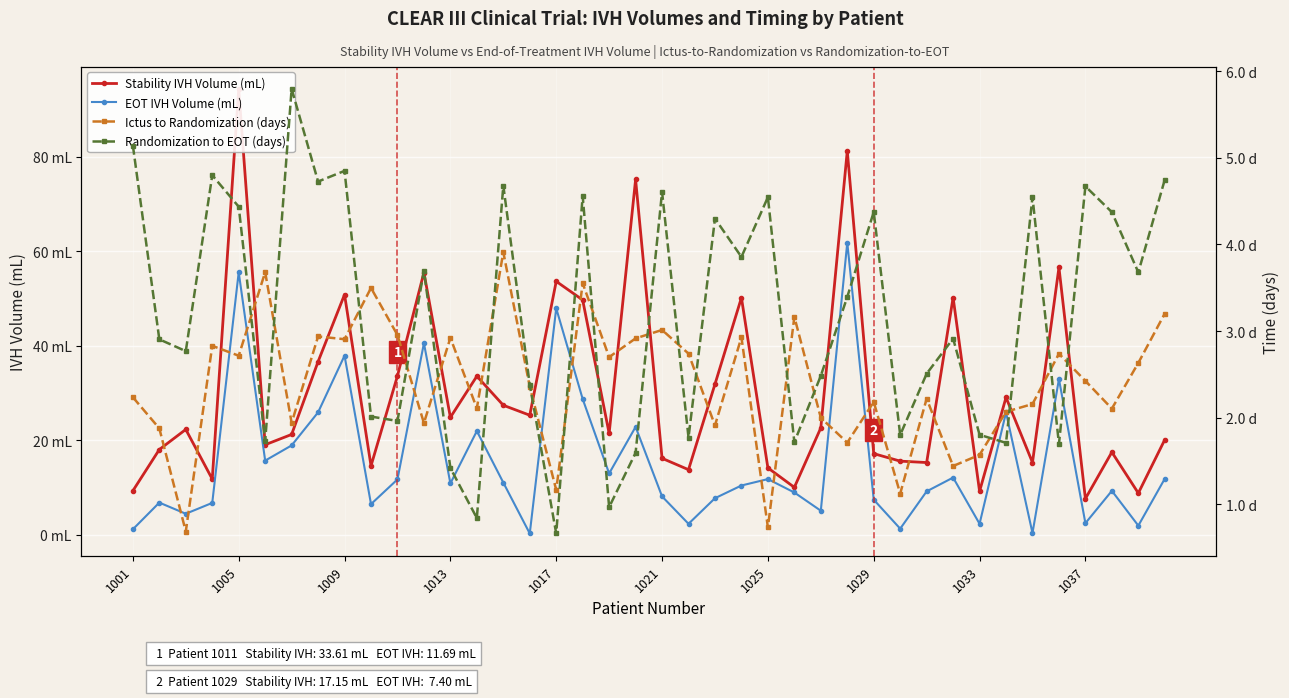

After their last crossing, which series has the higher values: Randomization to EOT (days) or Ictus to Randomization (days)?

Randomization to EOT (days)